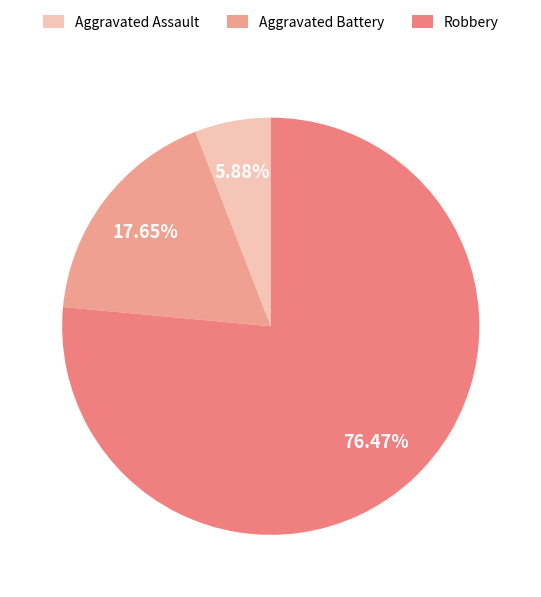

What percentage is NOT represented by Aggravated Assault?

94.1%